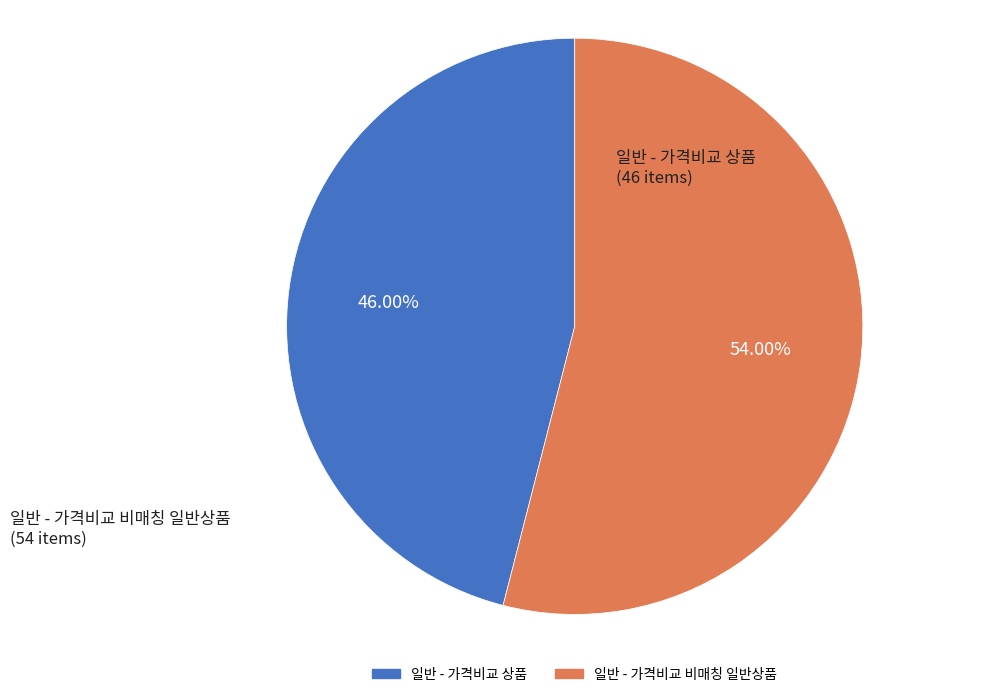

Approximately how many times larger is the value at 일반 - 가격비교 상품 compared to 일반 - 가격비교 비매칭 일반상품?

0.9